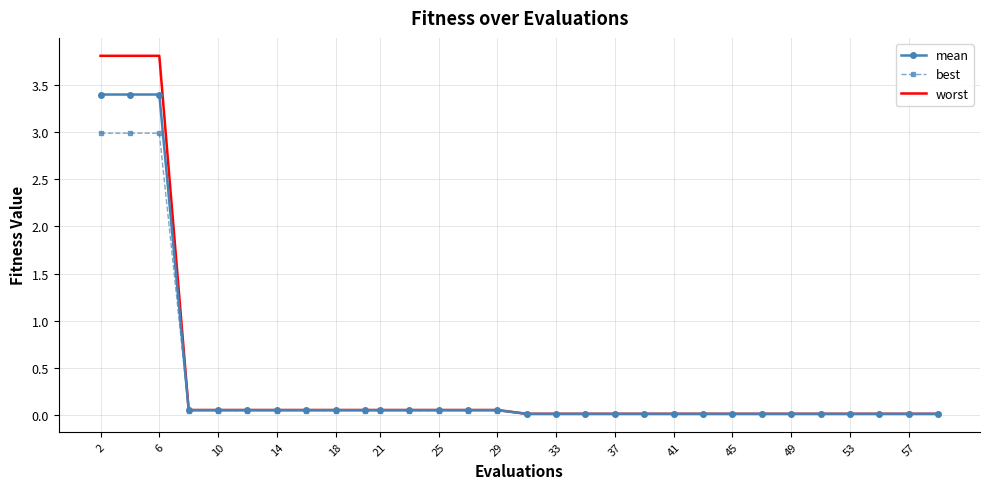

Which series has the widest spread of values?

worst